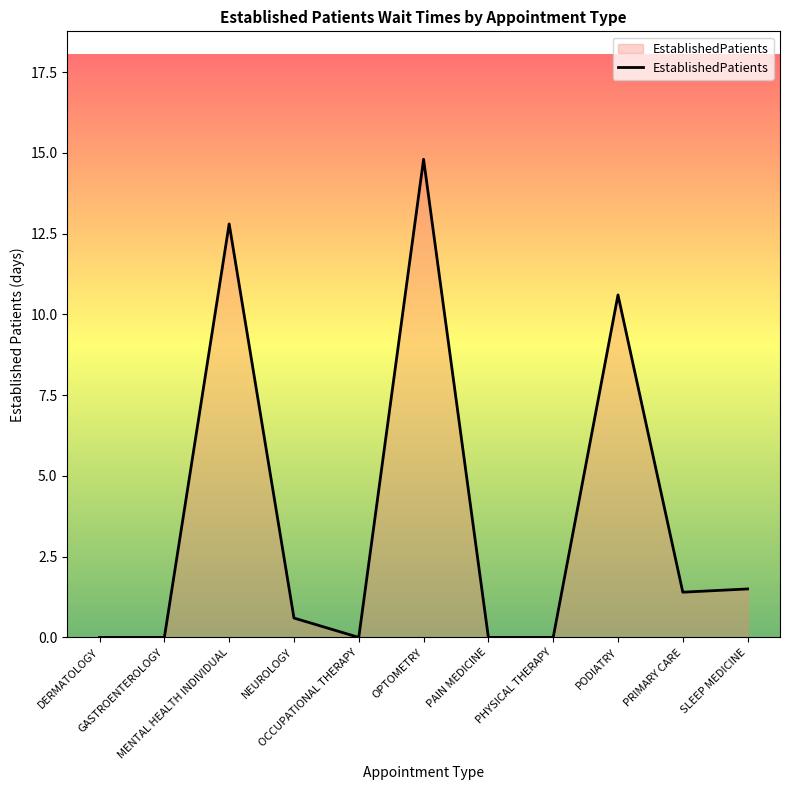

Does the chart display data point markers on the line(s)?

No